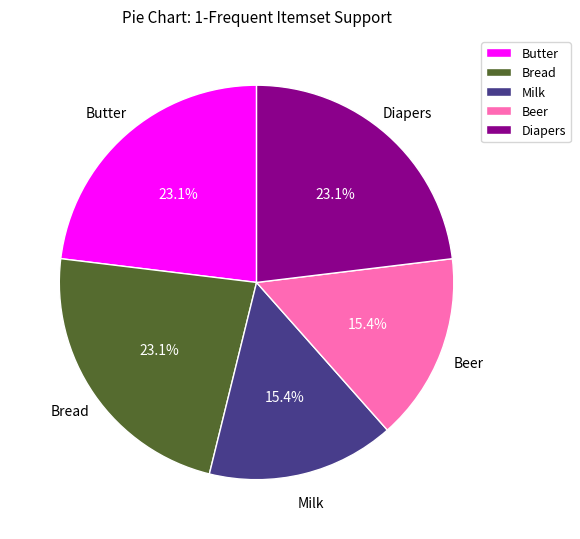

Does Milk account for over 50% of the chart?

No